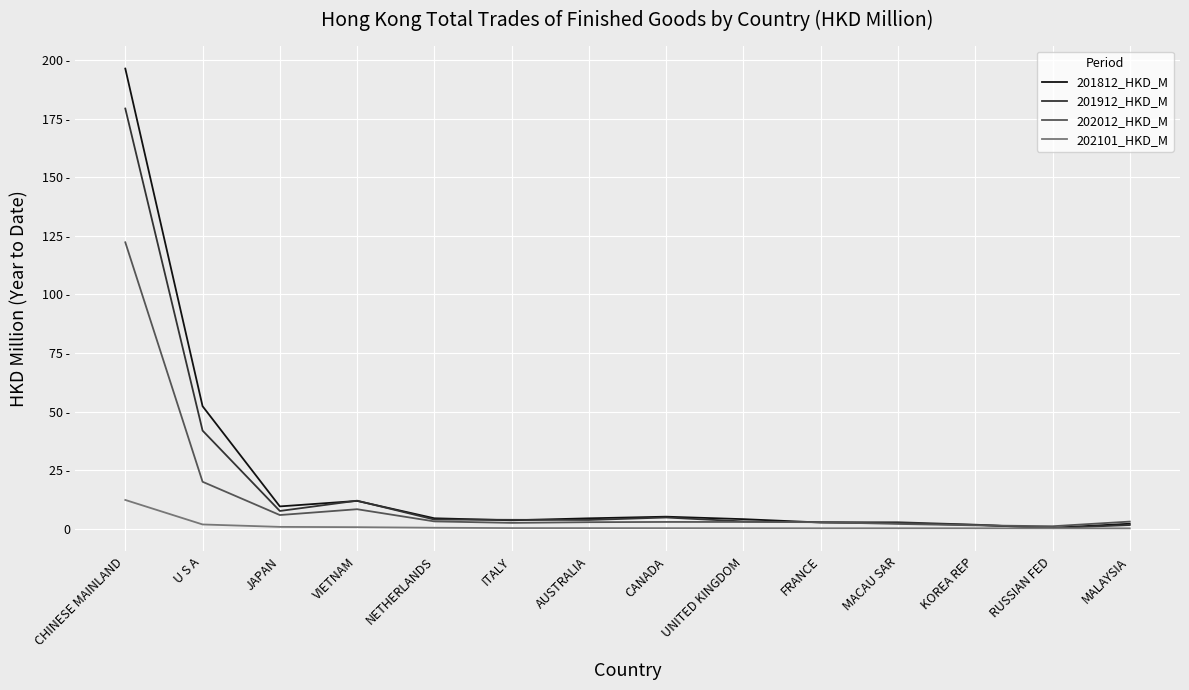

What are all the series names shown in the legend?

201812_HKD_M, 201912_HKD_M, 202012_HKD_M, 202101_HKD_M